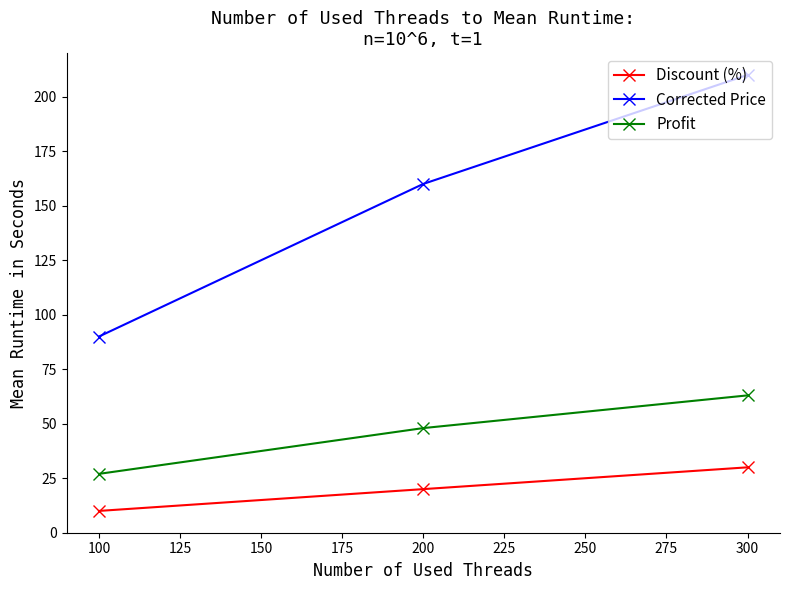

Which series changed the most between 200 and 300?

Corrected Price